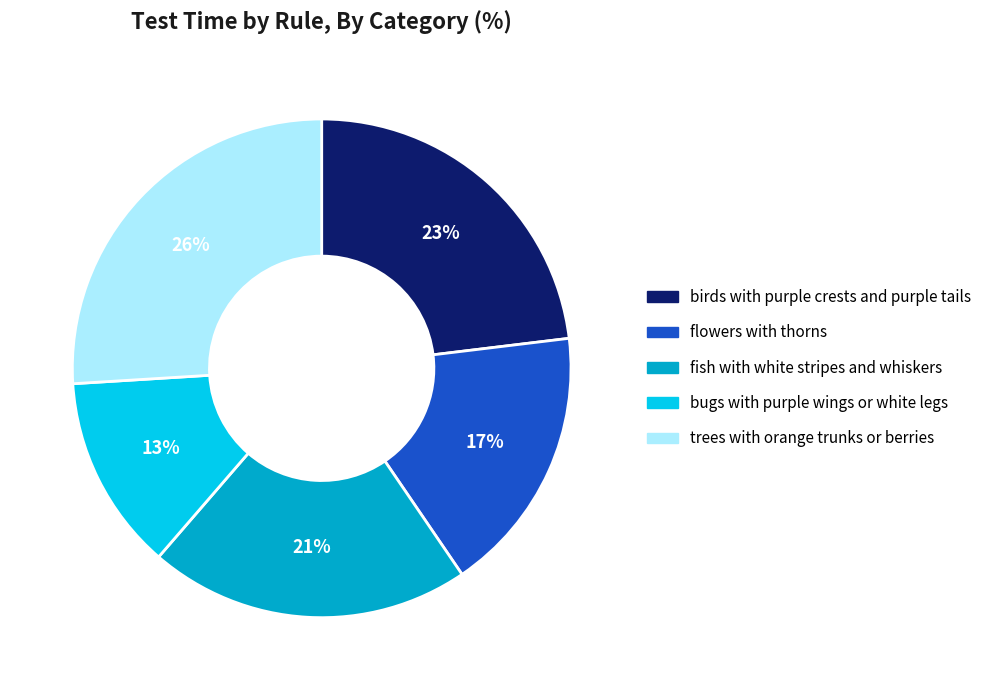

Do birds with purple crests and purple tails and bugs with purple wings or white legs together represent more than half of the pie?

No